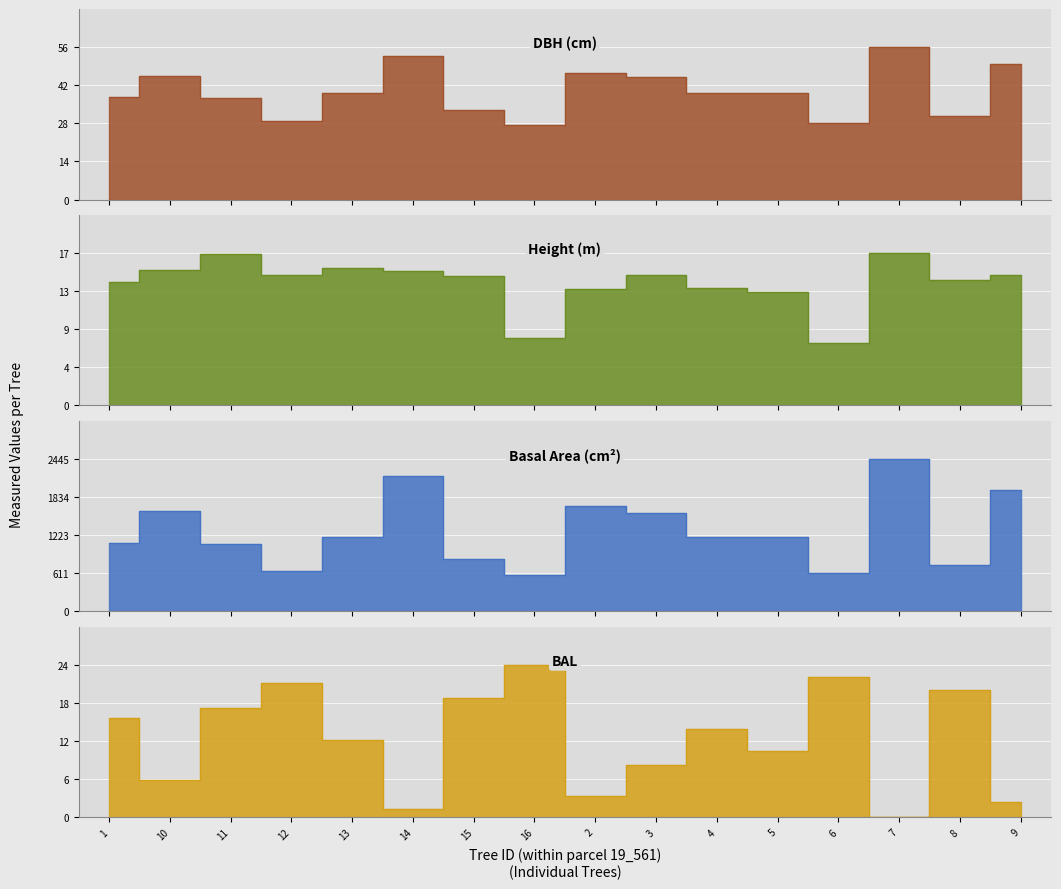

What is the label of the 7th point from the right?

3